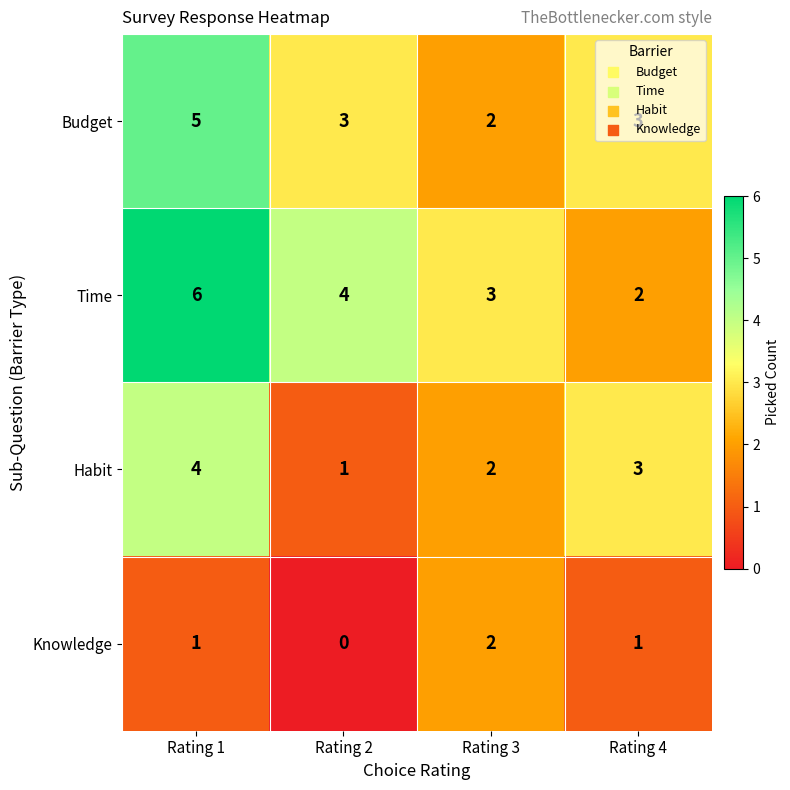

Is it true that Time equals 5 at Rating 3?

False